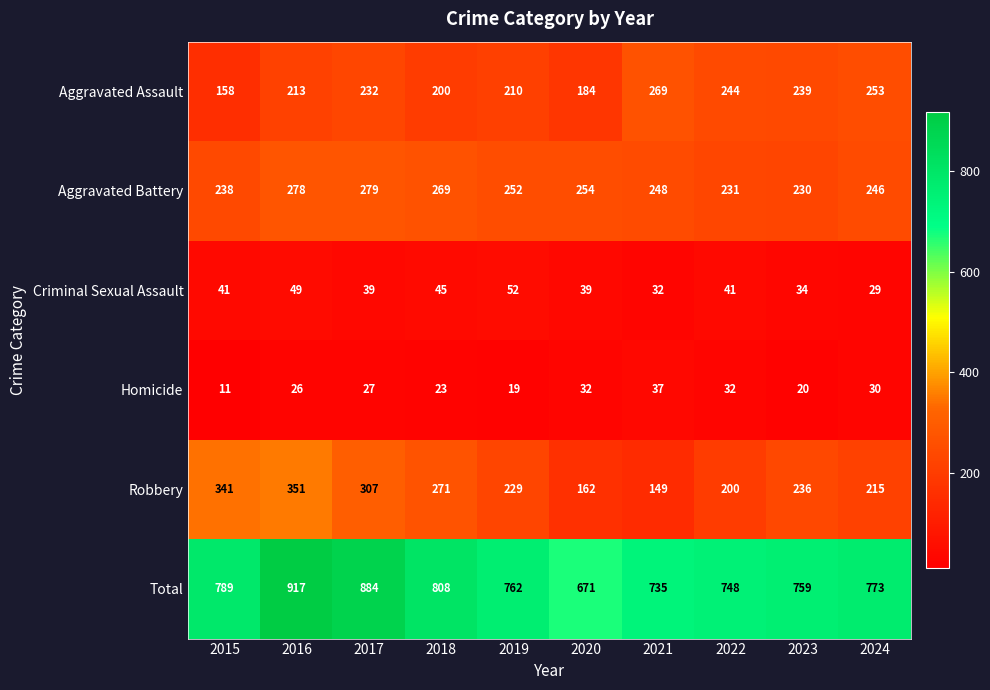

What is the average value of the Robbery series?

246